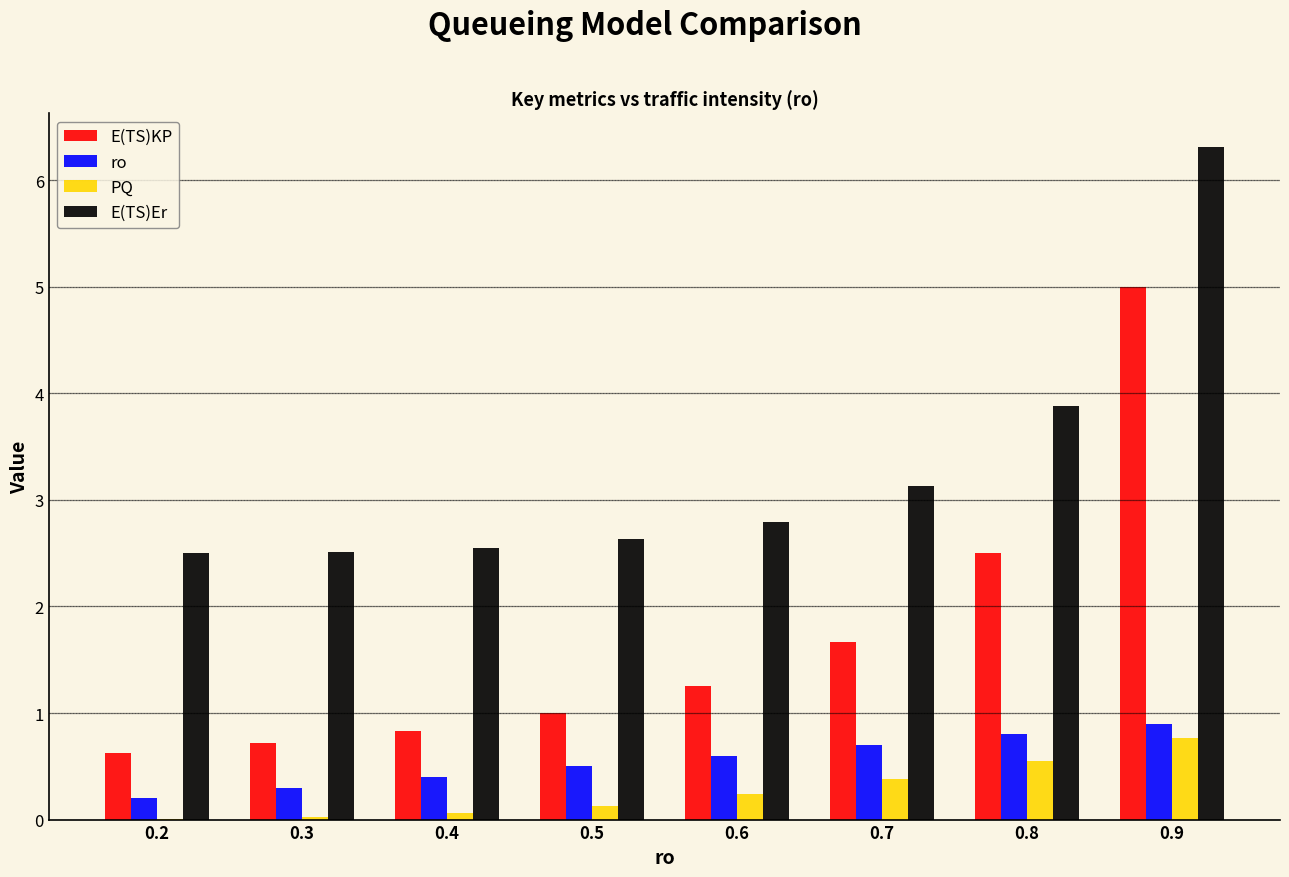

Between 0.5 and 0.7, which series saw the biggest shift?

E(TS)KP